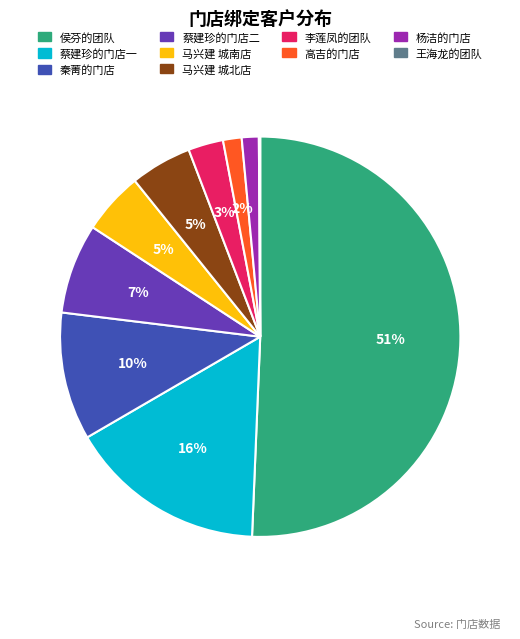

Which slice is the largest?

侯芬的团队